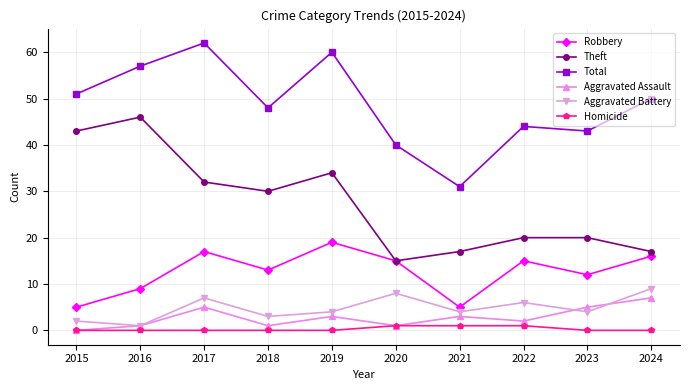

Is the value of Theft at 2019 greater than the value of Aggravated Battery at 2023?

Yes